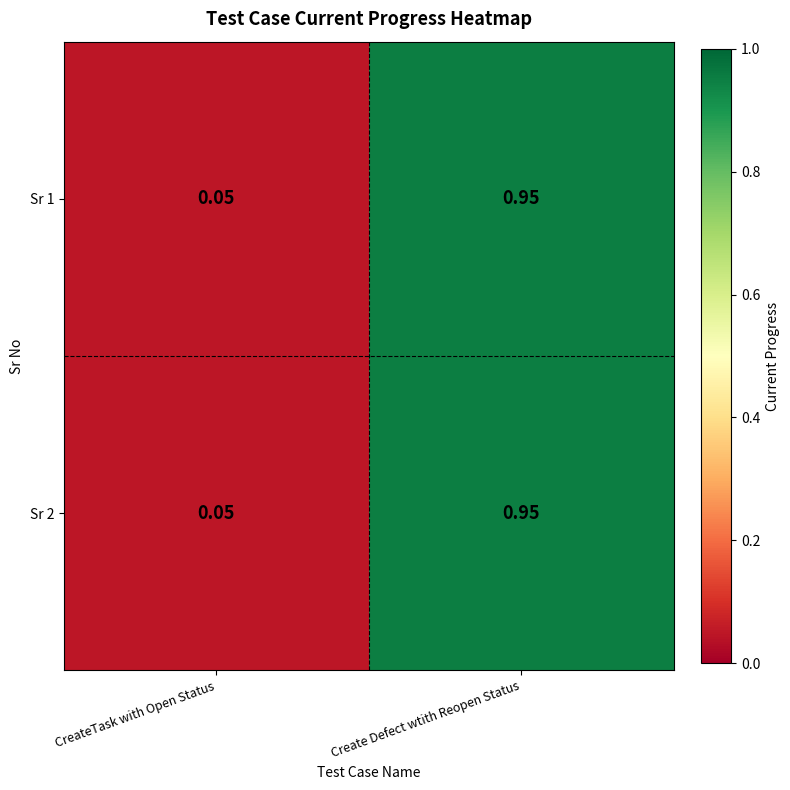

At which category is the sum across all series the highest?

Create Defect wtith Reopen Status